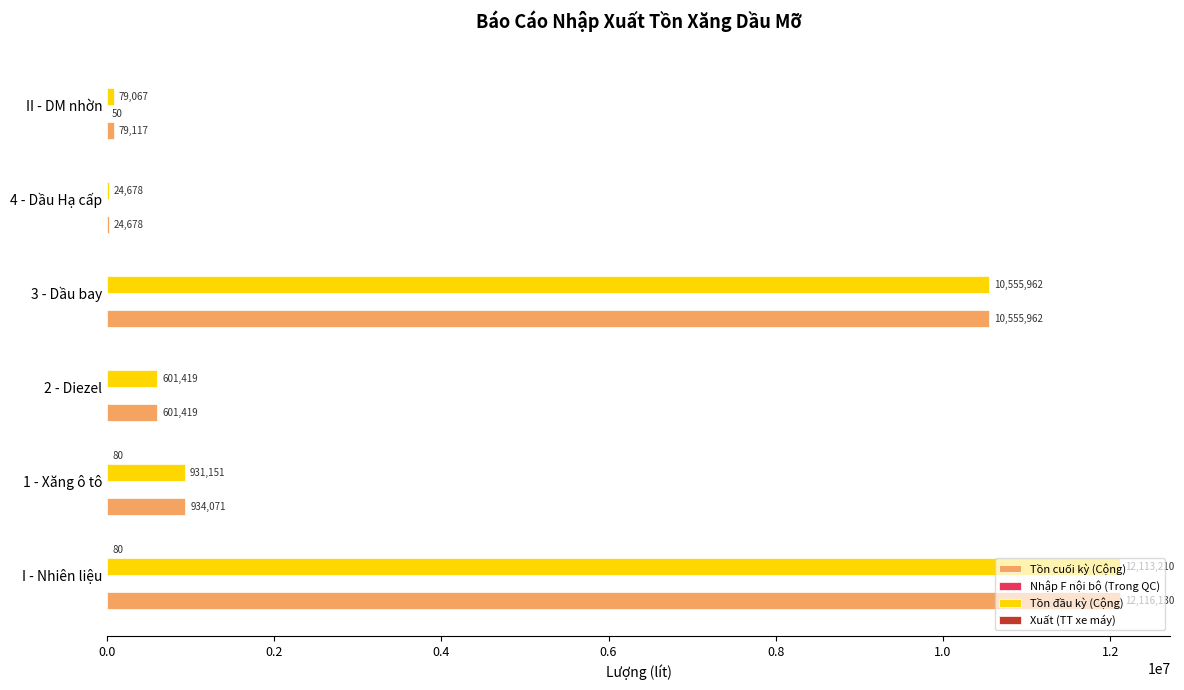

Read the Tồn cuối kỳ (Cộng) value at 3 - Dầu bay.

10555962.0